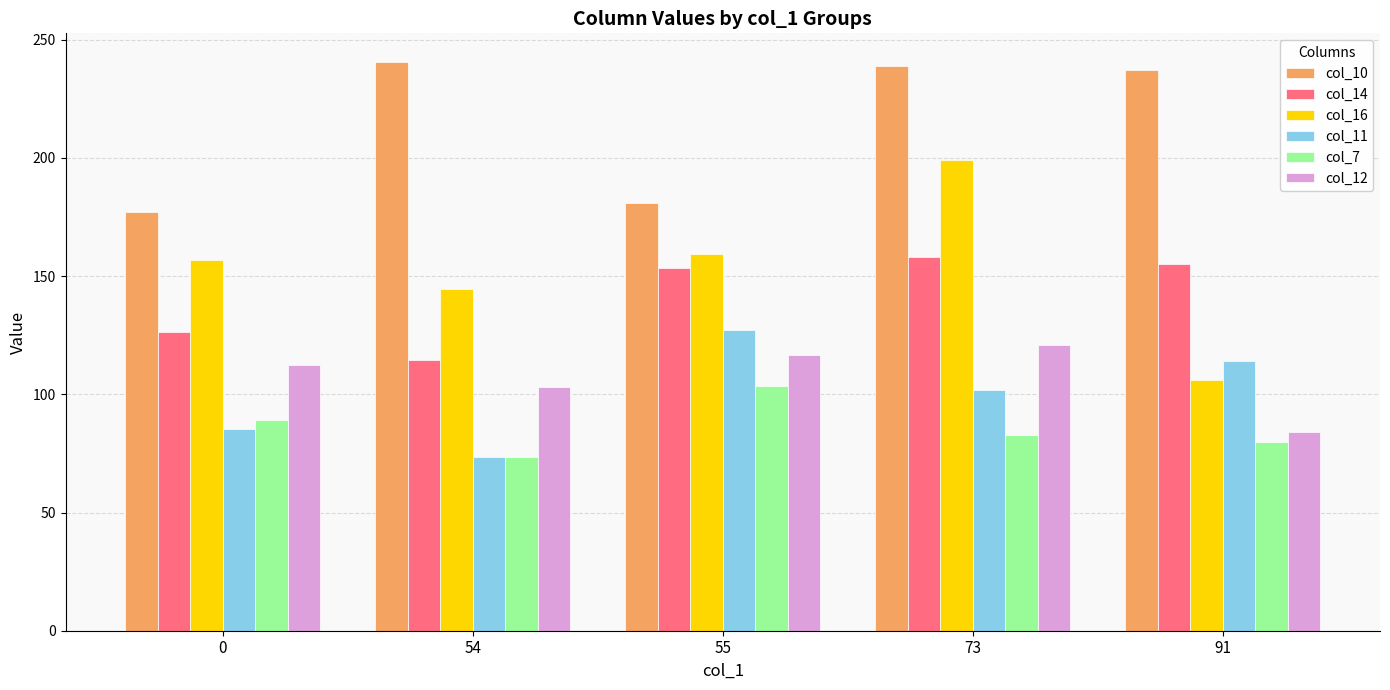

At how many categories does at least one series exceed 121?

5